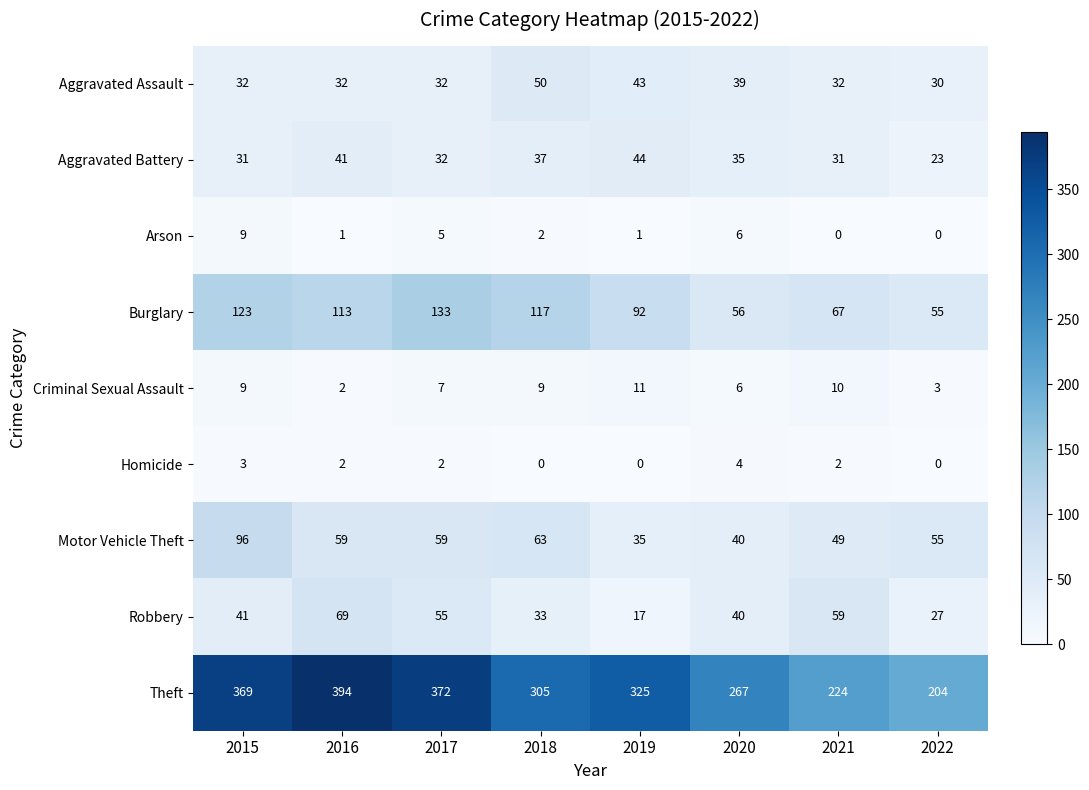

At 2021, list the series in order from smallest to largest.

Arson, Homicide, Criminal Sexual Assault, Aggravated Battery, Aggravated Assault, Motor Vehicle Theft, Robbery, Burglary, Theft